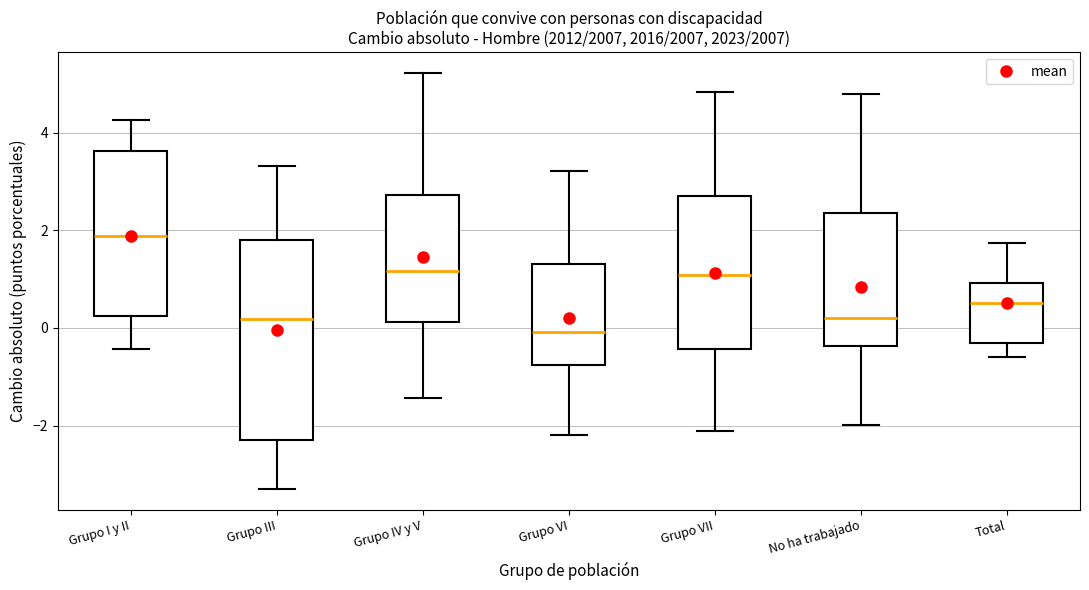

Where is the lower edge of the box for No ha trabajado on the y-axis? The values are not printed on the chart, so give them approximately, as read against the axis.

-0.4